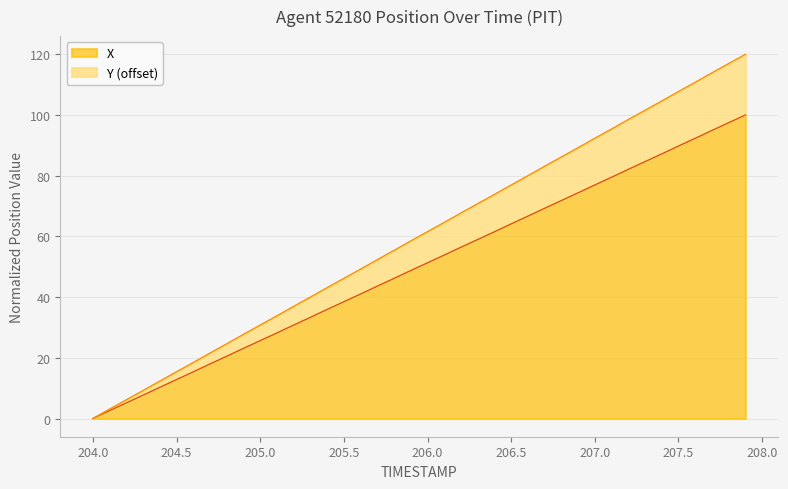

Is it true that X equals 38.5 at 205.5?

True